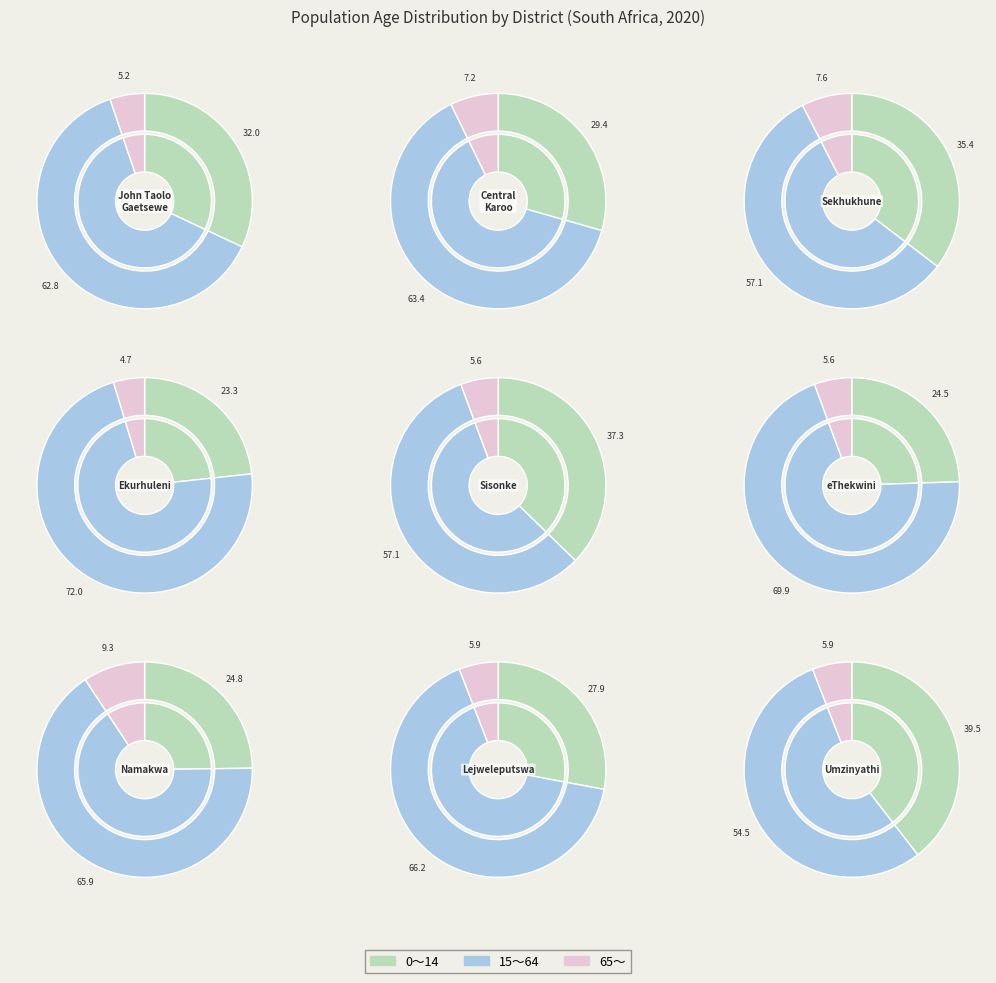

Which slice is the smallest?

Ekurhuleni